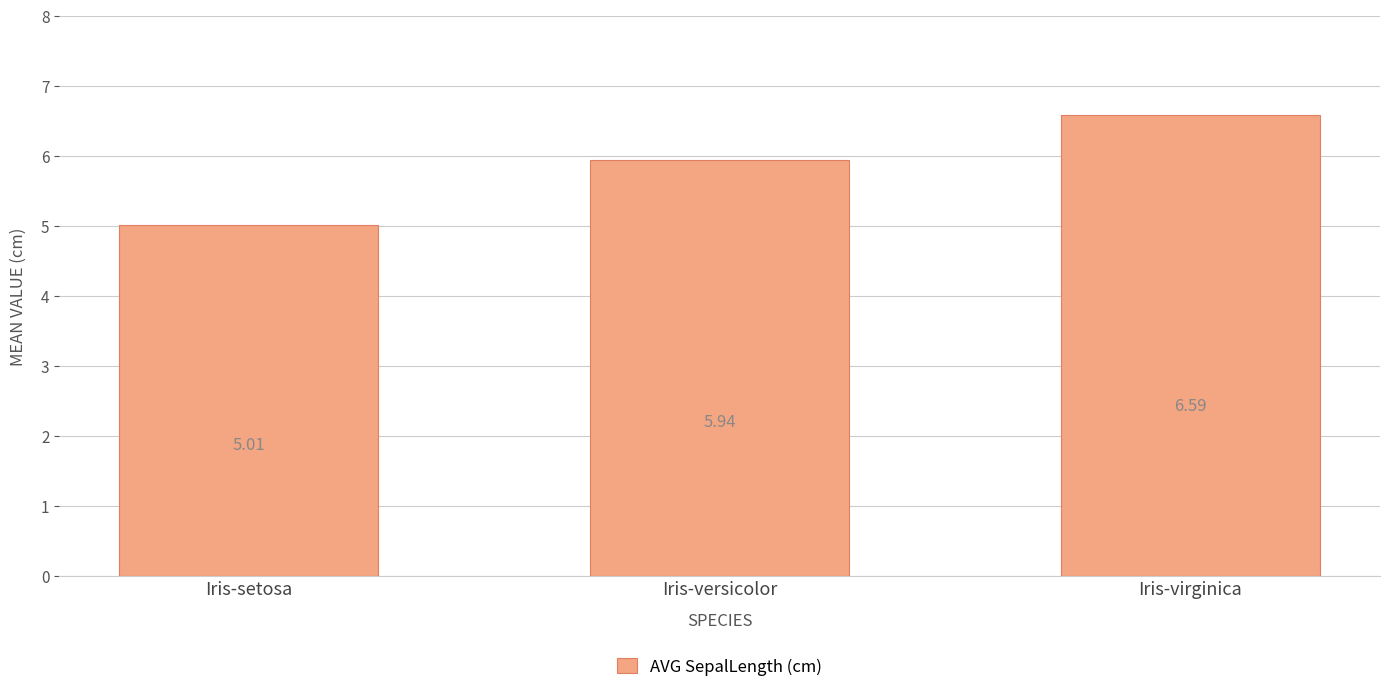

What is the label of the 2nd bar from the left?

Iris-versicolor